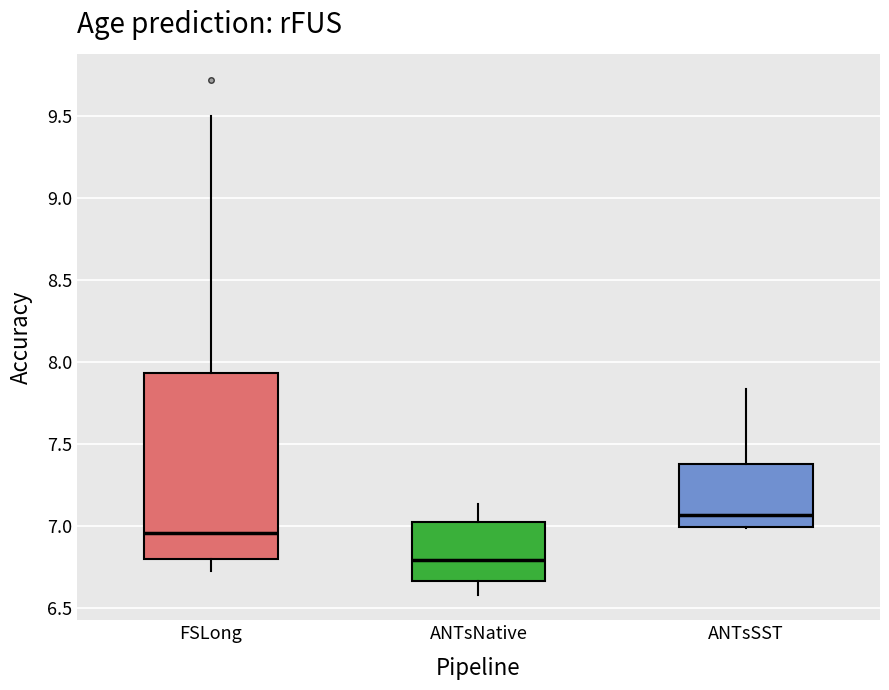

Where does the upper whisker of the box for ANTsSST end on the y-axis? The values are not printed on the chart, so give them approximately, as read against the axis.

7.85